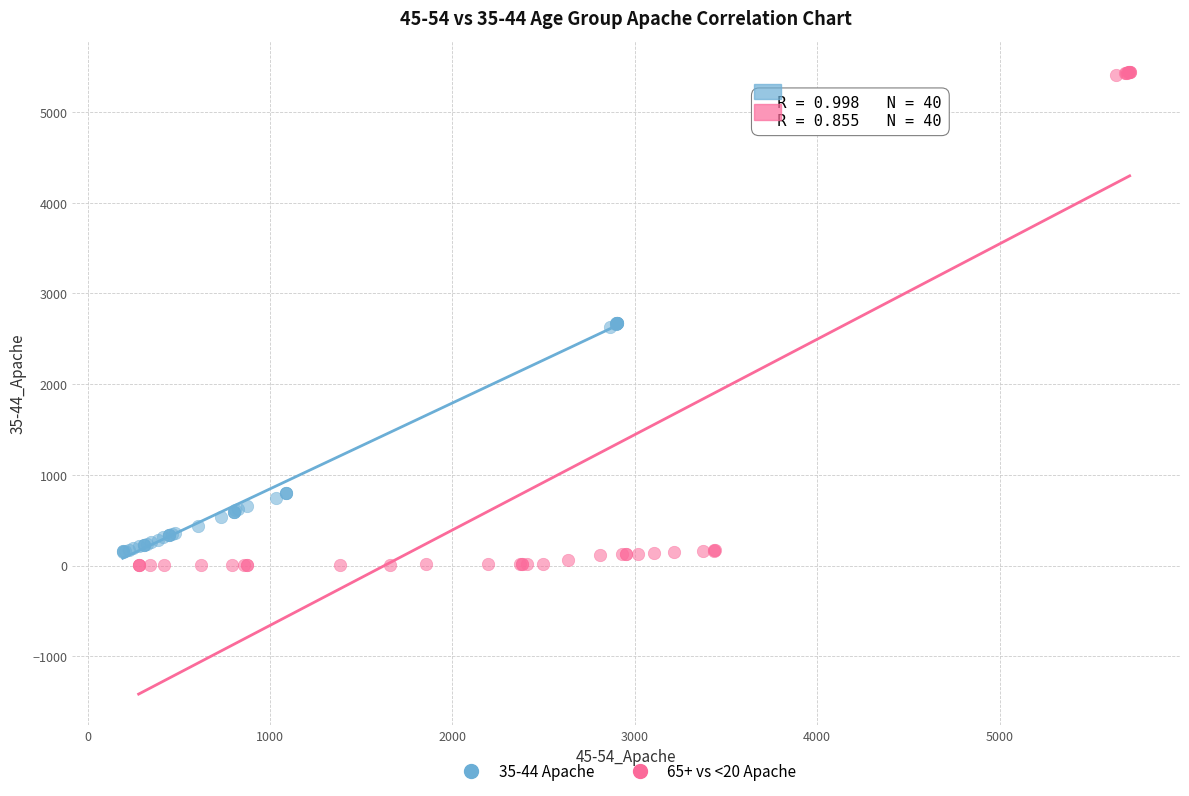

Which series contains the lowest Y value?

65+ vs <20 Apache